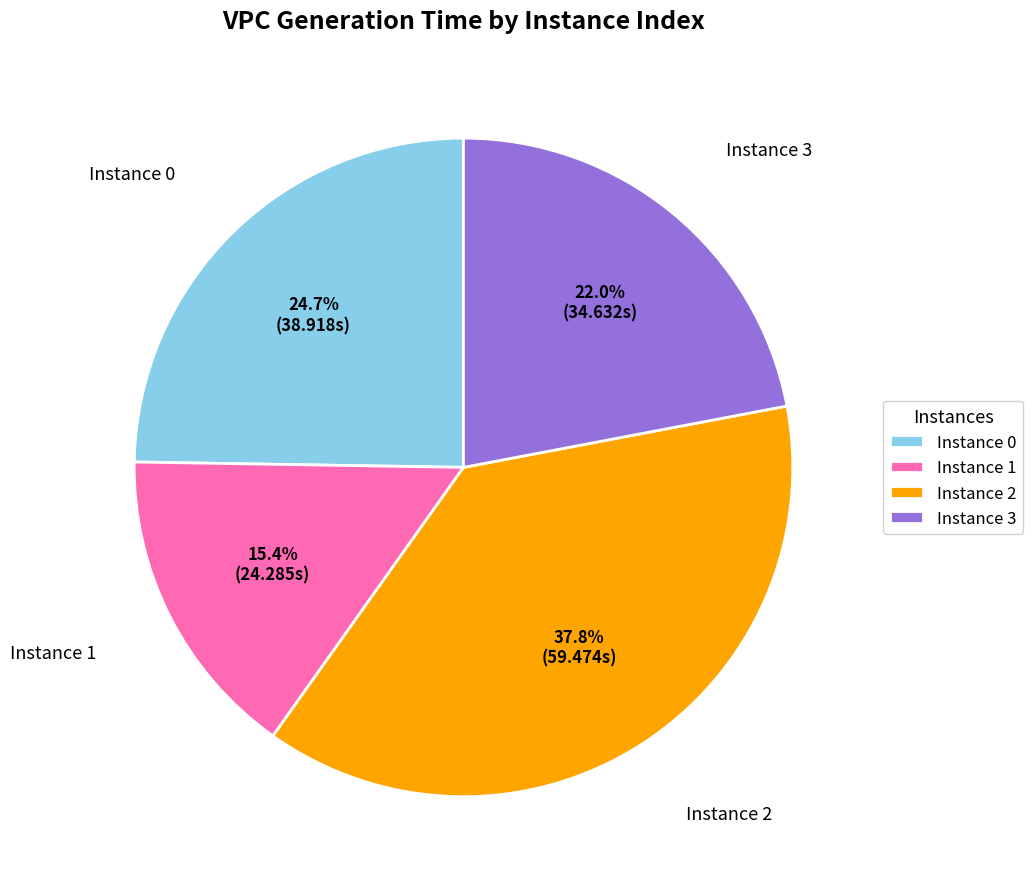

Does any single category account for the majority?

No